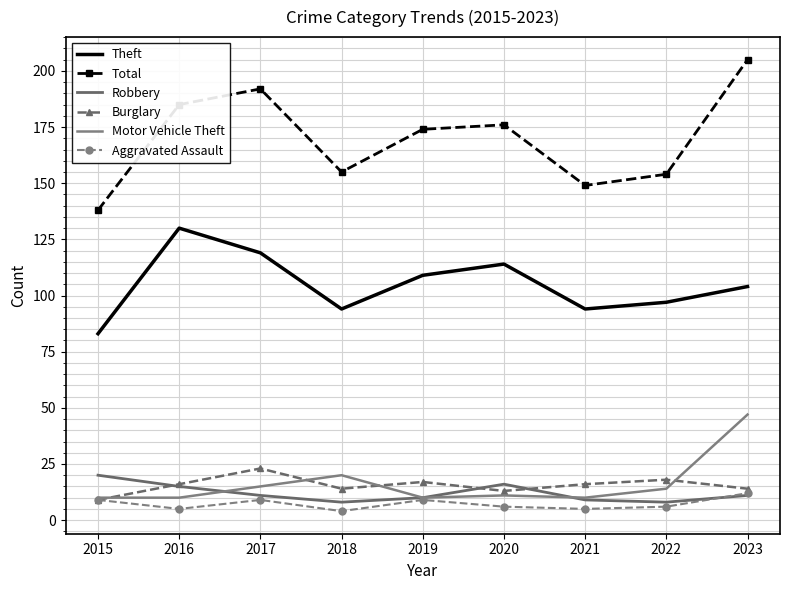

Which series has the widest spread of values?

Total